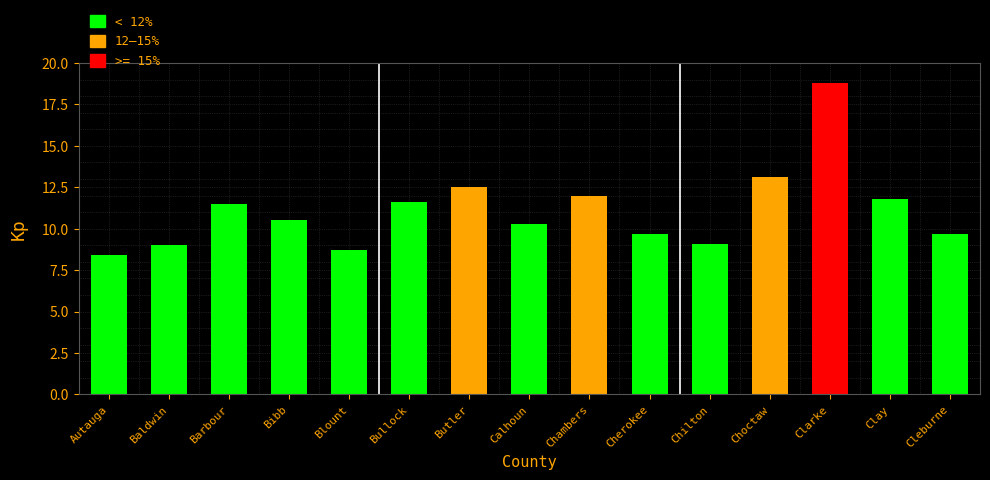

Reading left to right, extract all data points from this chart.

8.4	9.0	11.5	10.5	8.7	11.6	12.5	10.3	12.0	9.7	9.1	13.1	18.8	11.8	9.7